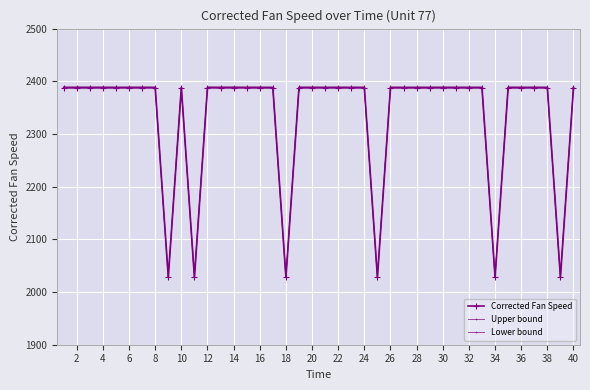

True or false: Upper bound and Lower bound intersect in this chart.

False